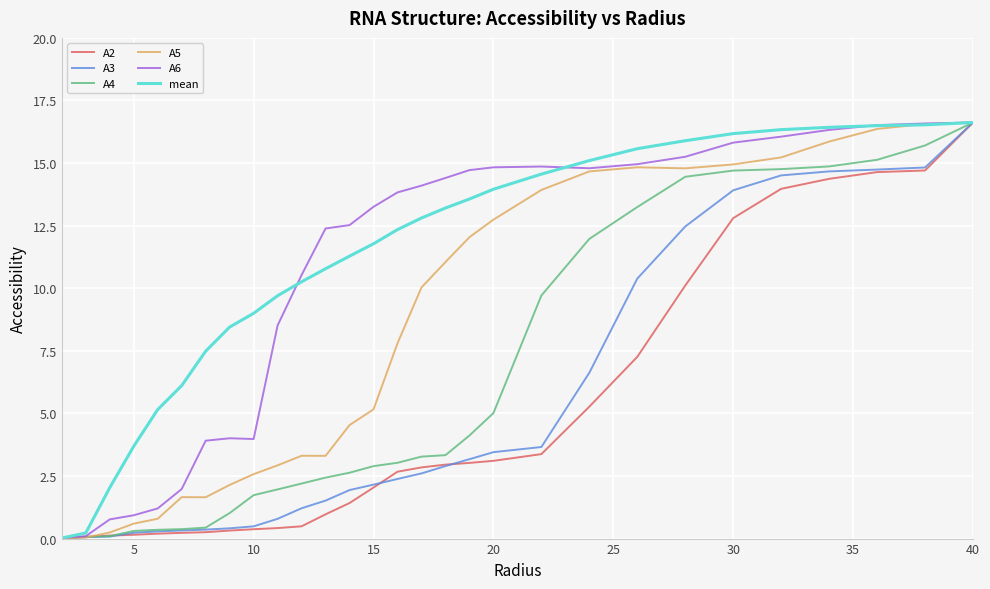

Does the chart display data point markers on the line(s)?

No